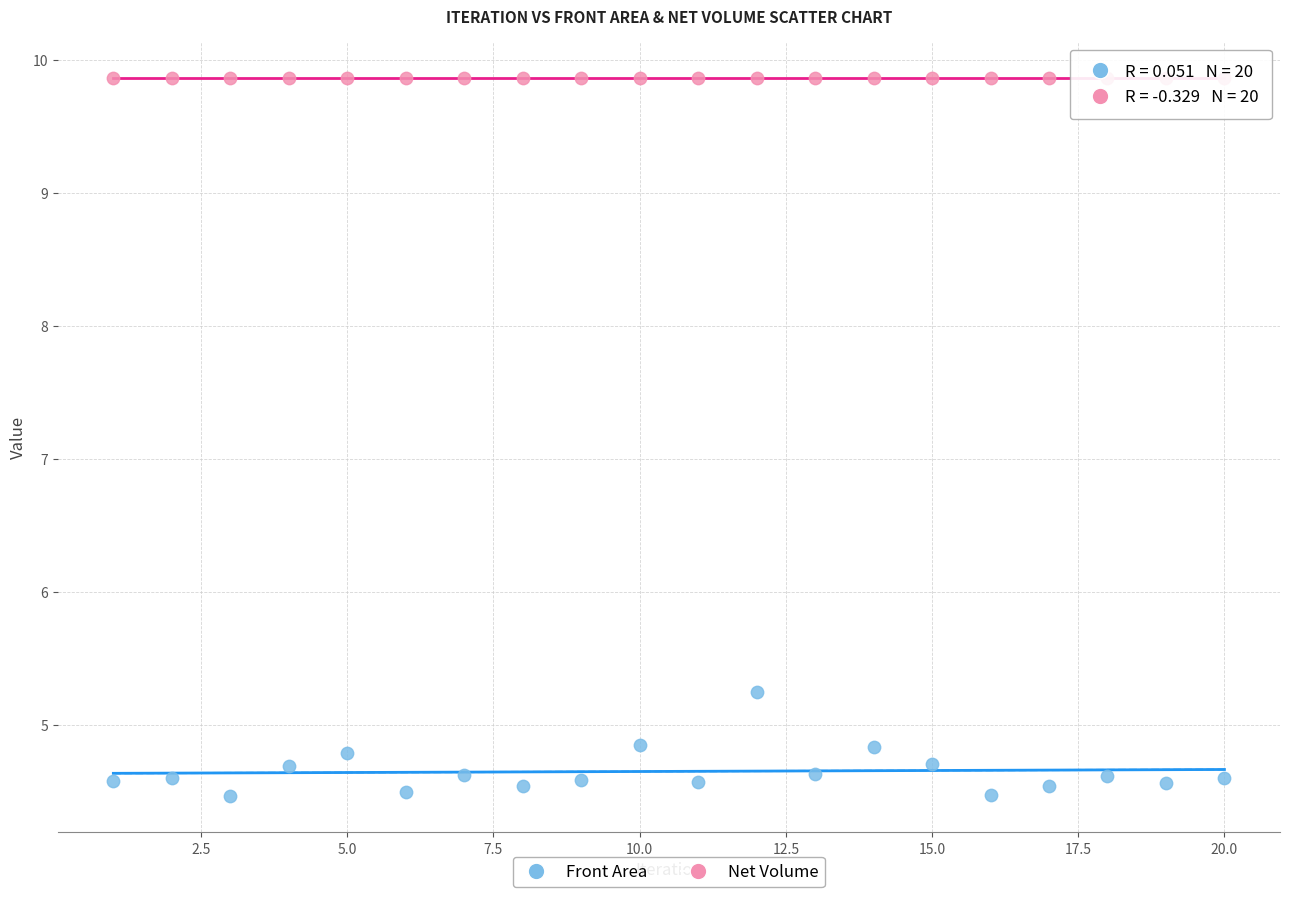

Across all data points, what is the range of Y values (max minus min)?

5.4